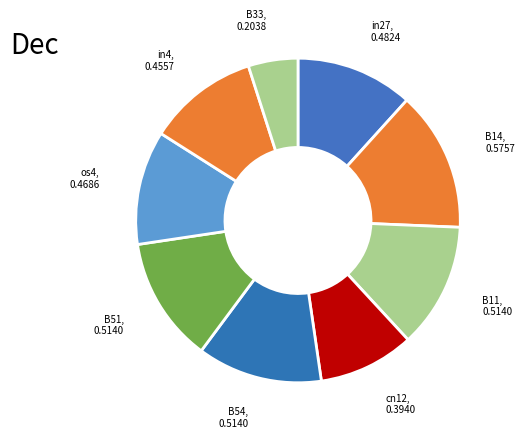

Which slice is the smallest?

B33